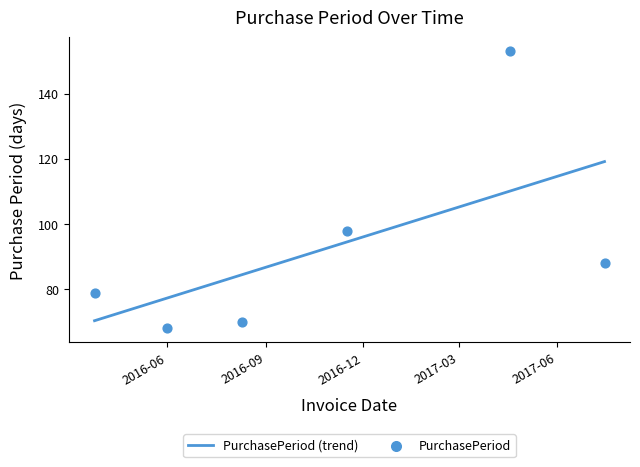

Between 2016-11-16 and 2016-06-01, which is larger?

2016-11-16